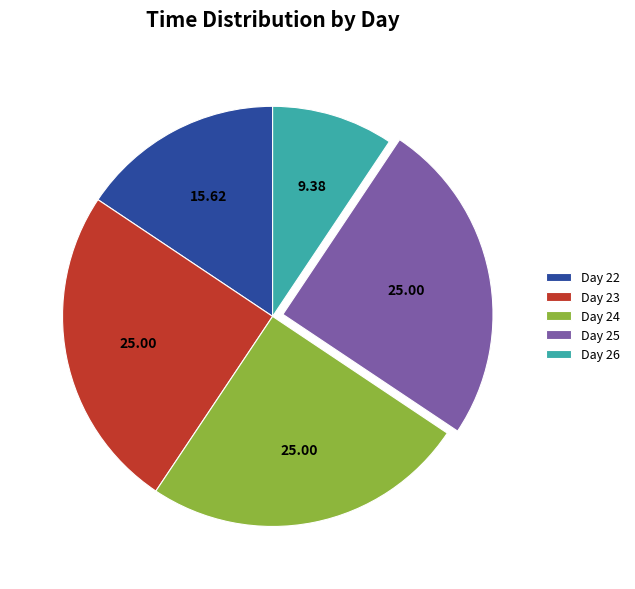

Combined, do Day 25 and Day 22 account for over 50%?

No